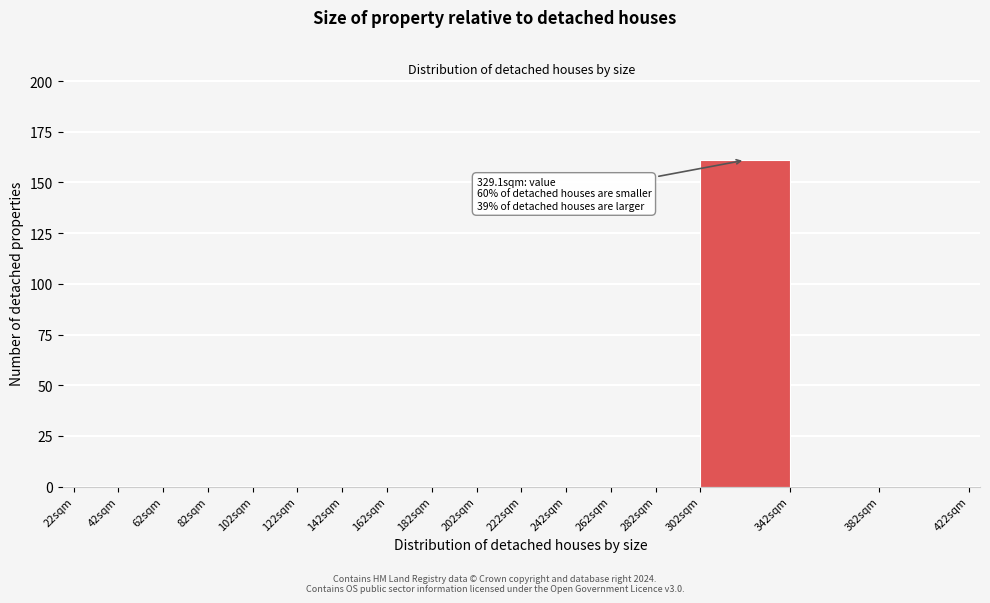

Over which range of the x-axis is the bar tallest?

302 to 342